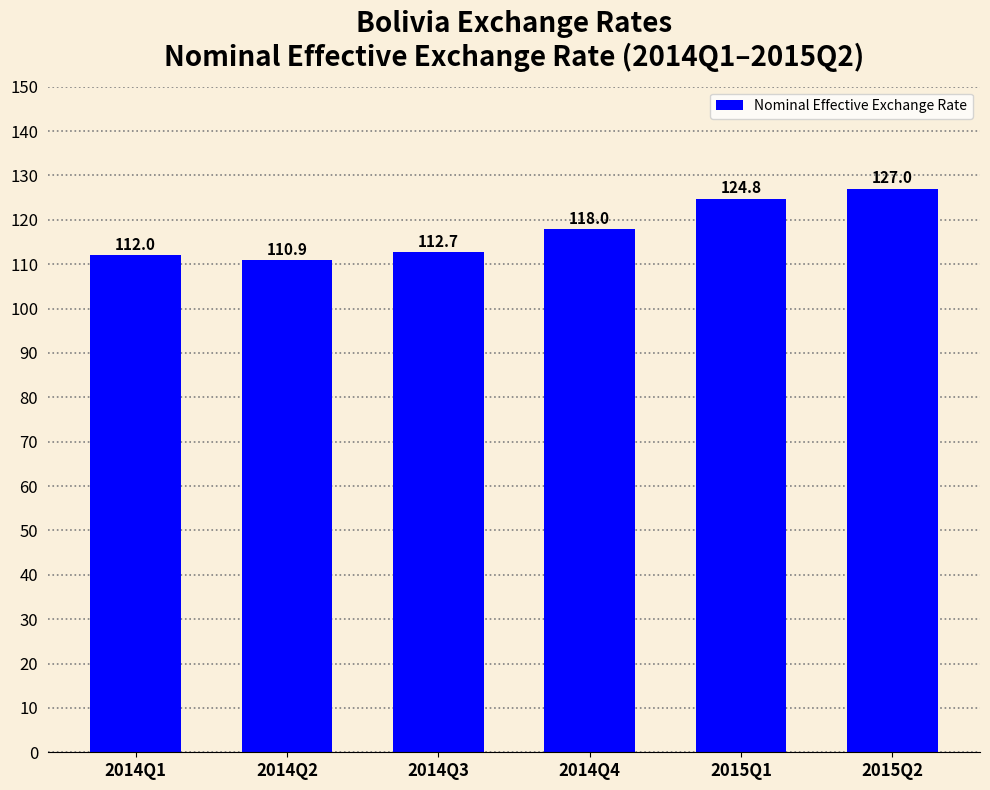

List the labels in order of value, smallest first.

2014Q2, 2014Q1, 2014Q3, 2014Q4, 2015Q1, 2015Q2